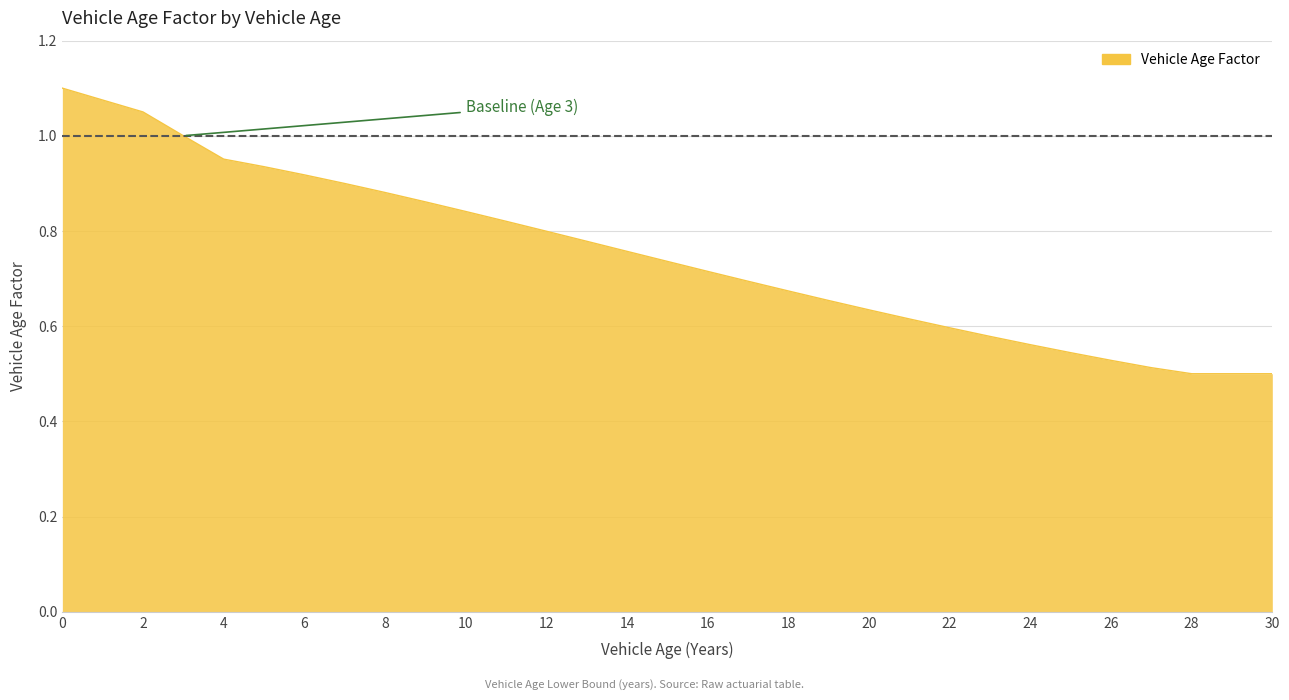

Is this an area chart (filled region under the line)?

Yes